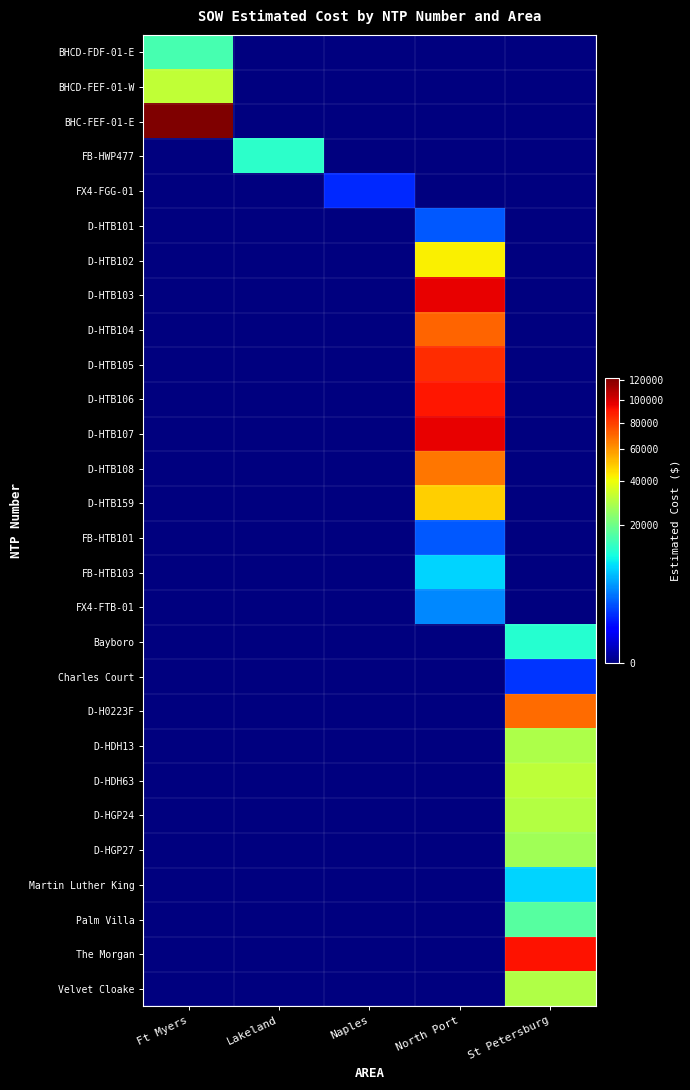

At Ft Myers, list the series in order from largest to smallest.

BHC-FEF-01-E, BHCD-FEF-01-W, BHCD-FDF-01-E, FB-HWP477, FX4-FGG-01, D-HTB101, D-HTB102, D-HTB103, D-HTB104, D-HTB105, D-HTB106, D-HTB107, D-HTB108, D-HTB159, FB-HTB101, FB-HTB103, FX4-FTB-01, Bayboro, Charles Court, D-H0223F, D-HDH13, D-HDH63, D-HGP24, D-HGP27, Martin Luther King, Palm Villa, The Morgan, Velvet Cloake